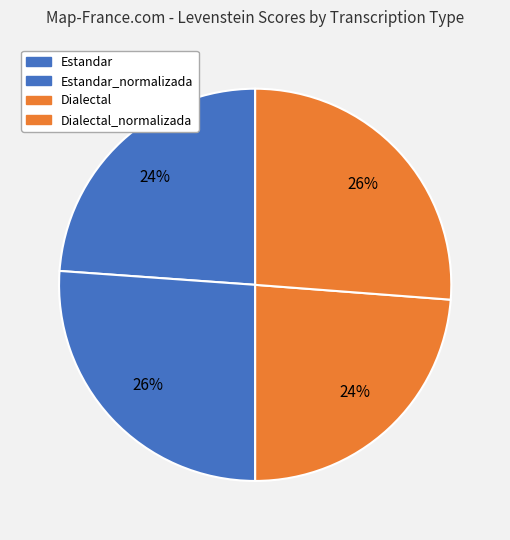

How many slices are in this pie chart?

4